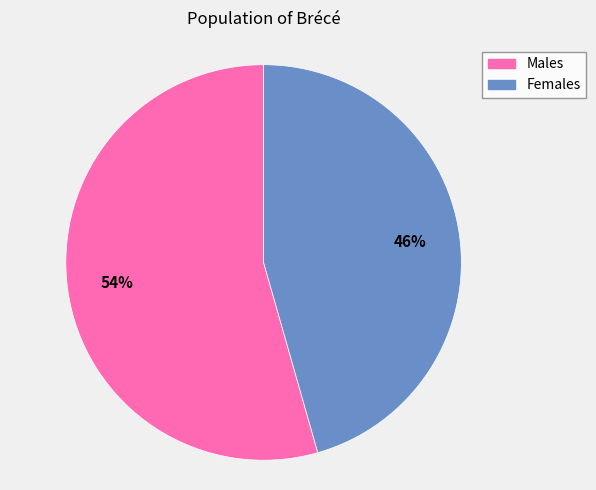

Which has a higher value, Males or Females?

Males